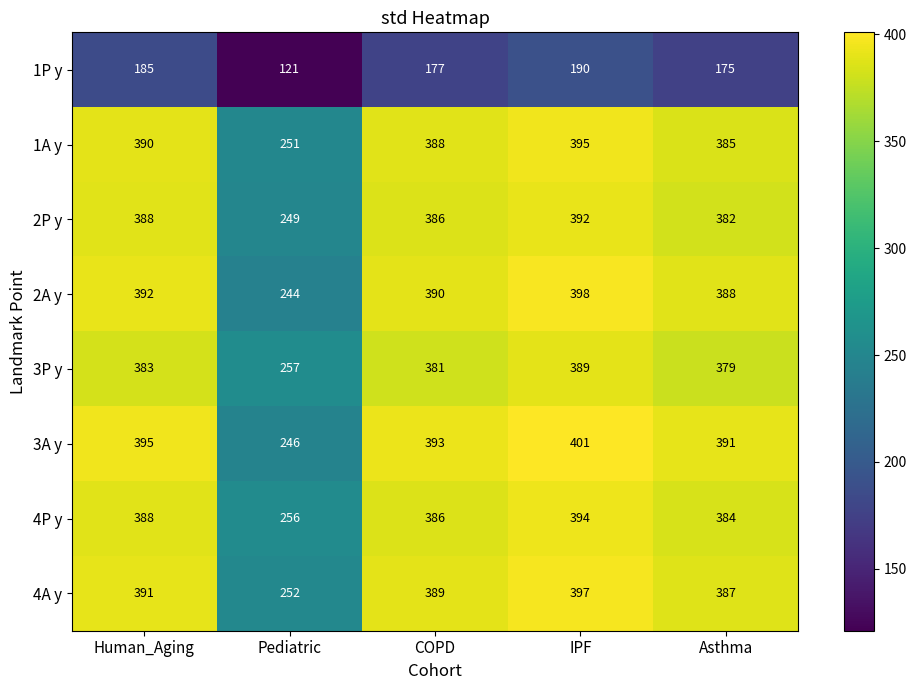

What is the average value of the 1P y series?

170